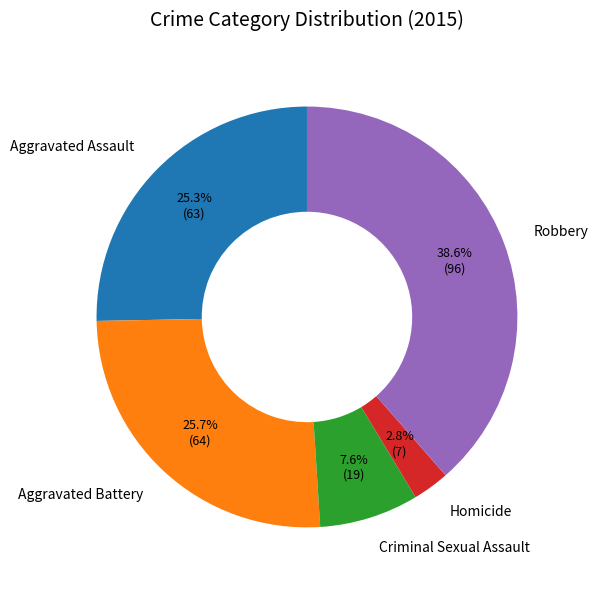

What percentage is the Robbery slice, to the nearest percent?

39%